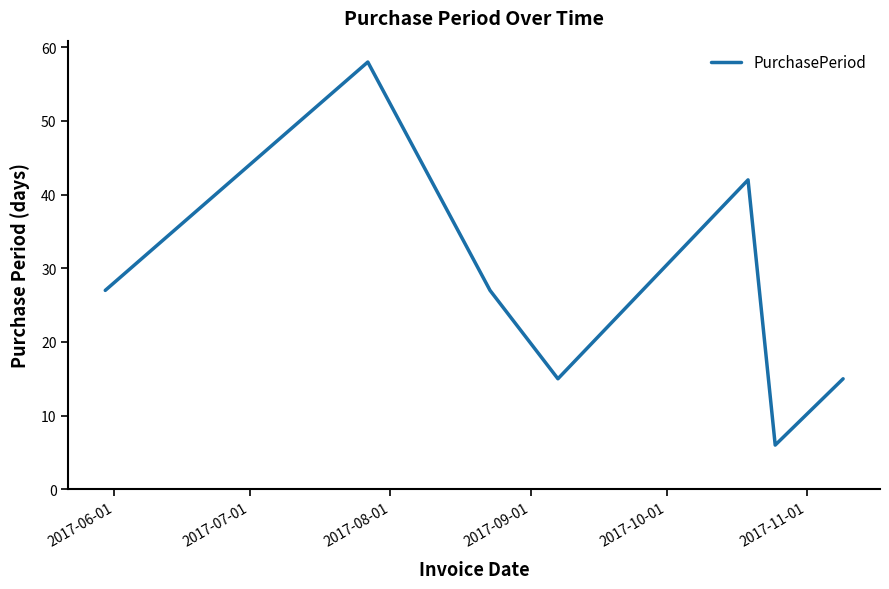

What is the greatest value displayed?

58